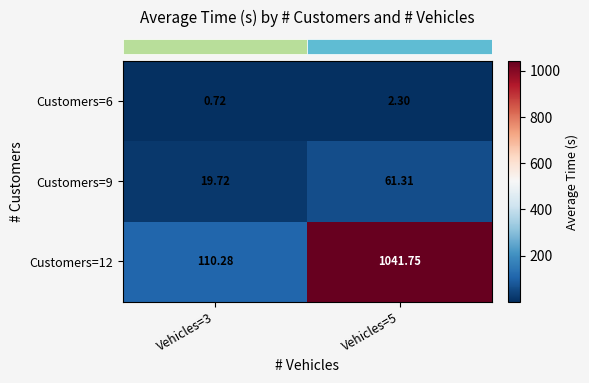

How many categories are shown in the chart?

2